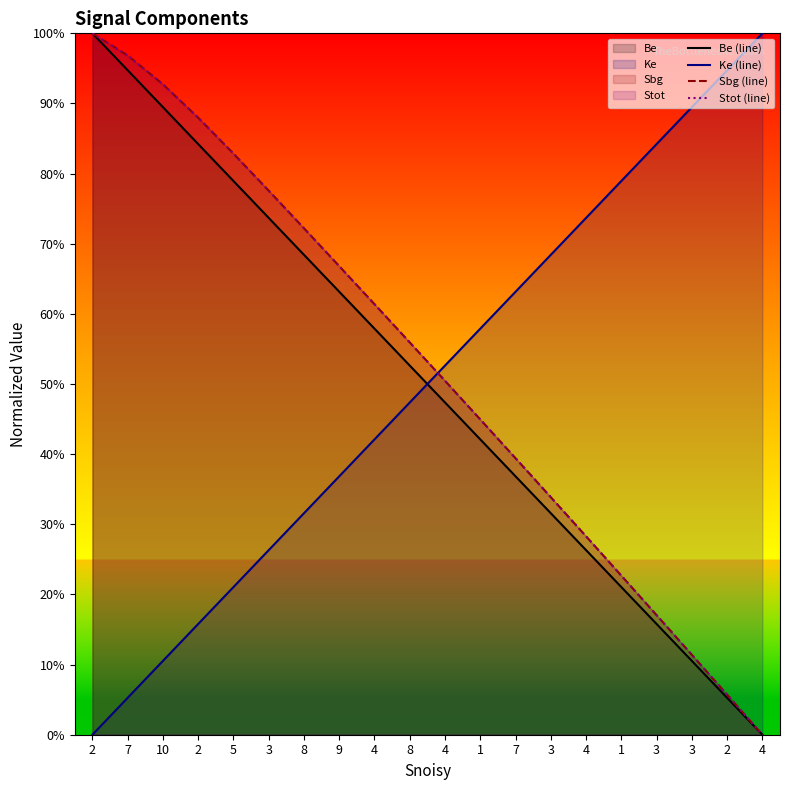

Reading right to left, list all the values displayed in this chart.

Be (line): 0.0	0.1	0.1	0.2	0.2	0.3	0.3	0.4	0.4	0.5	0.5	0.6	0.6	0.7	0.7	0.8	0.8	0.9	0.9	1.0
Ke (line): 1.0	0.9	0.9	0.8	0.8	0.7	0.7	0.6	0.6	0.5	0.5	0.4	0.4	0.3	0.3	0.2	0.2	0.1	0.1	0.0
Sbg (line): 0.0	0.1	0.1	0.2	0.2	0.3	0.3	0.4	0.4	0.5	0.6	0.6	0.7	0.7	0.8	0.8	0.9	0.9	1.0	1.0
Stot (line): 0.0	0.1	0.1	0.2	0.2	0.3	0.3	0.4	0.4	0.5	0.6	0.6	0.7	0.7	0.8	0.8	0.9	0.9	1.0	1.0